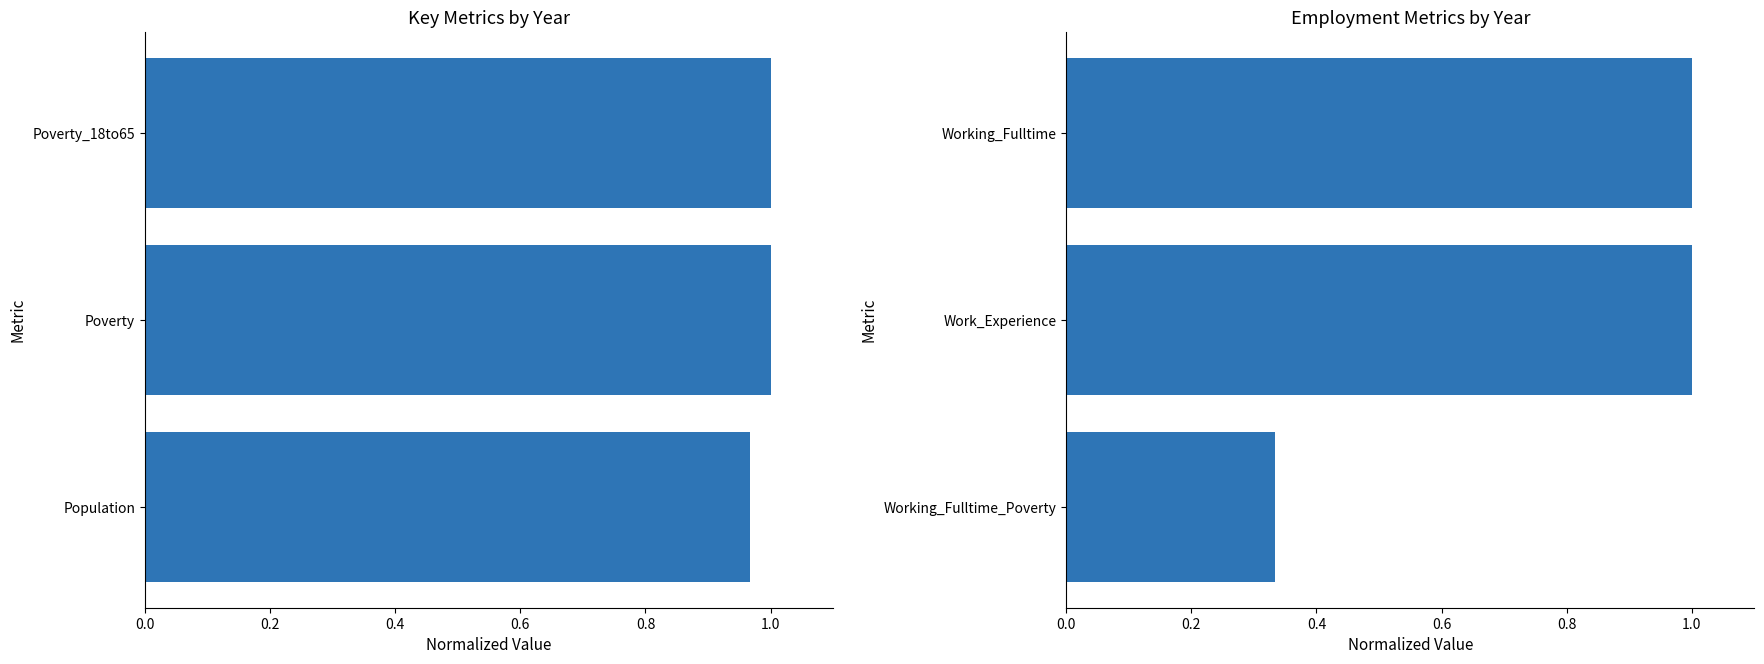

What is the minimum value shown in the chart?

0.3